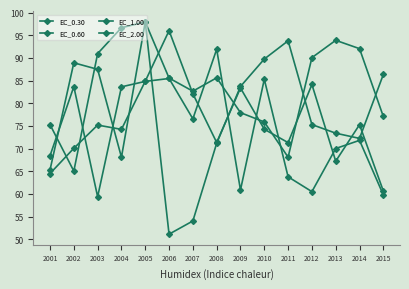

How many data points in EC_2.00 are above 85?

8